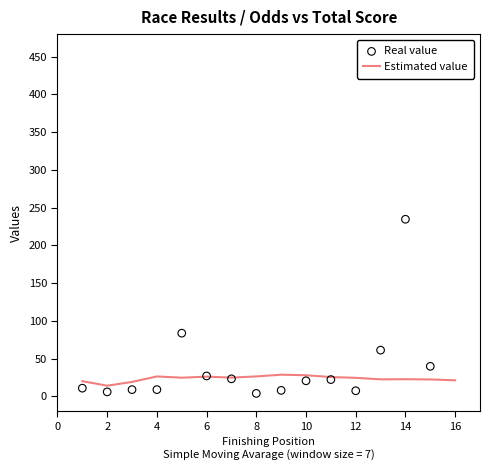

Which series has the largest total across all categories?

Real value